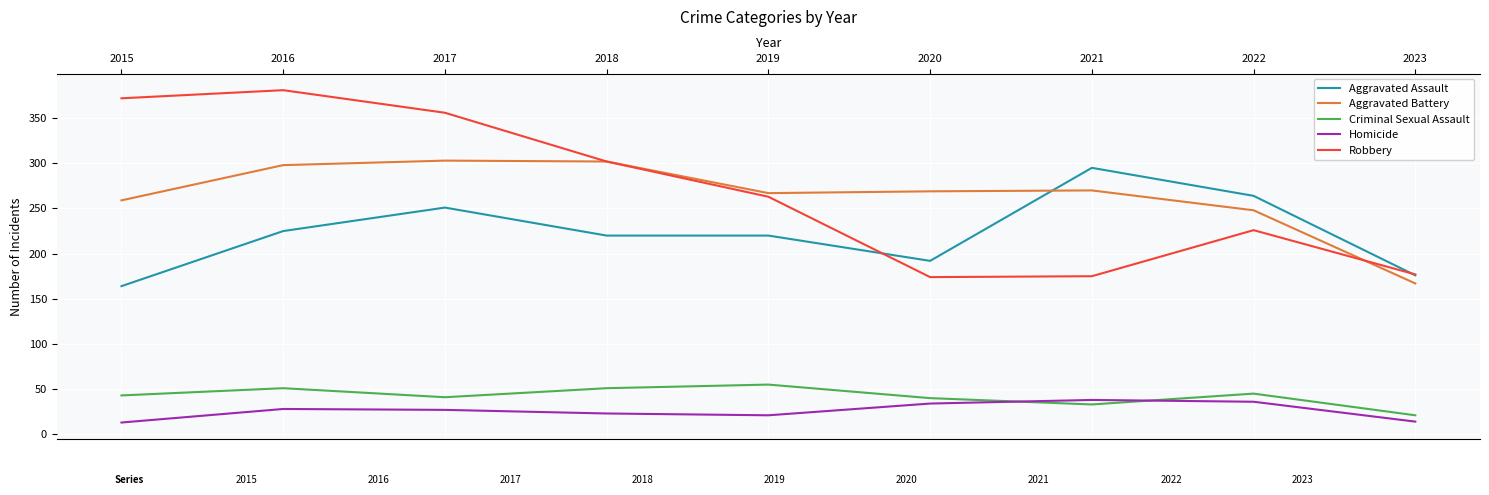

What are all the series names shown in the legend?

Aggravated Assault, Aggravated Battery, Criminal Sexual Assault, Homicide, Robbery